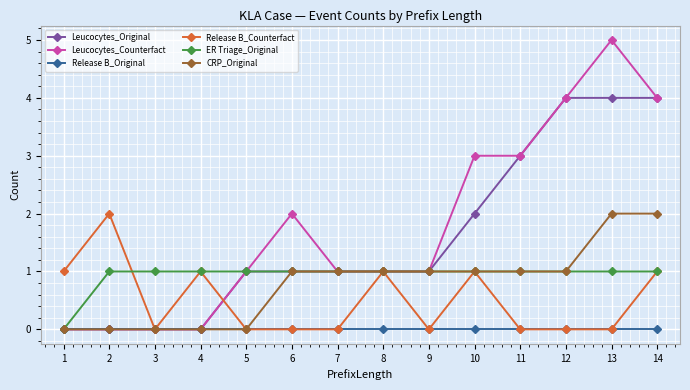

What is the sum of all ER Triage_Original values?

13